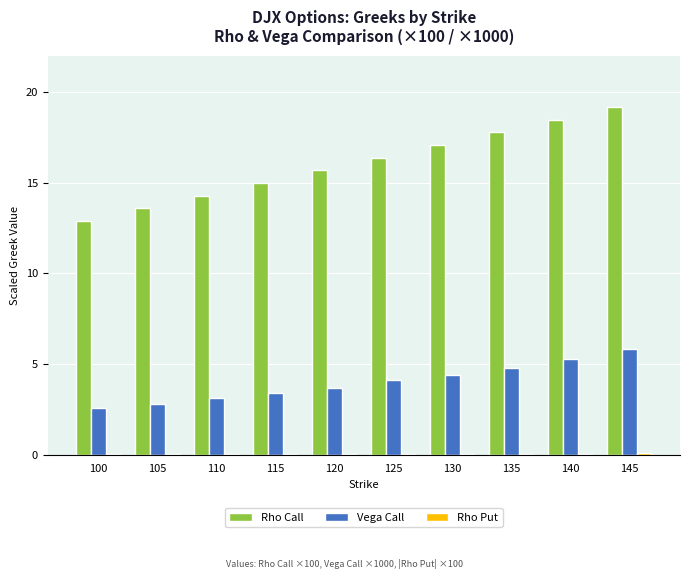

What is the sum of all Rho Call values?

160.2